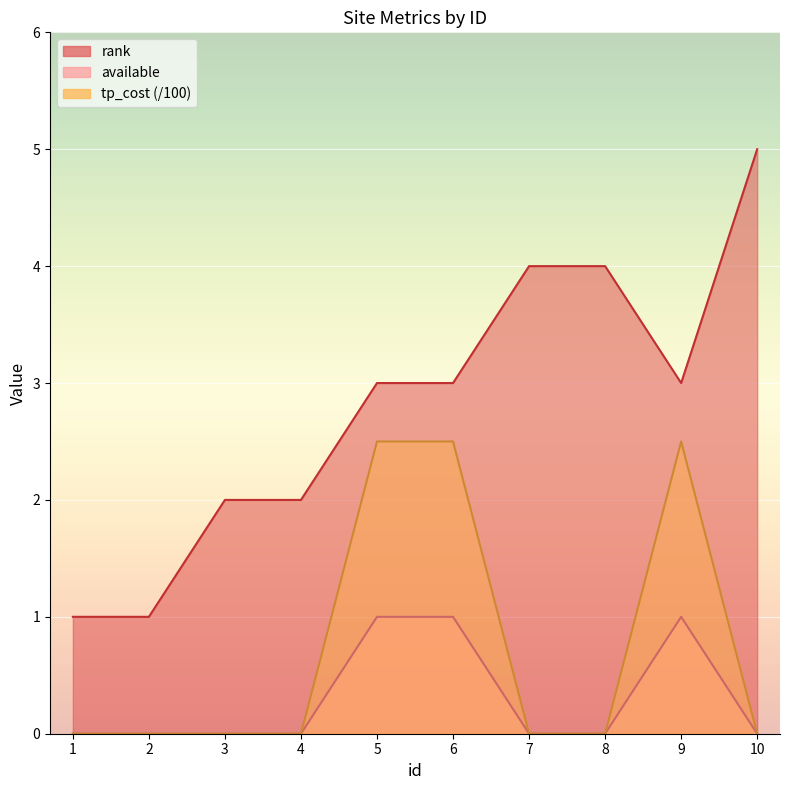

What are all the series names shown in the legend?

rank, available, tp_cost